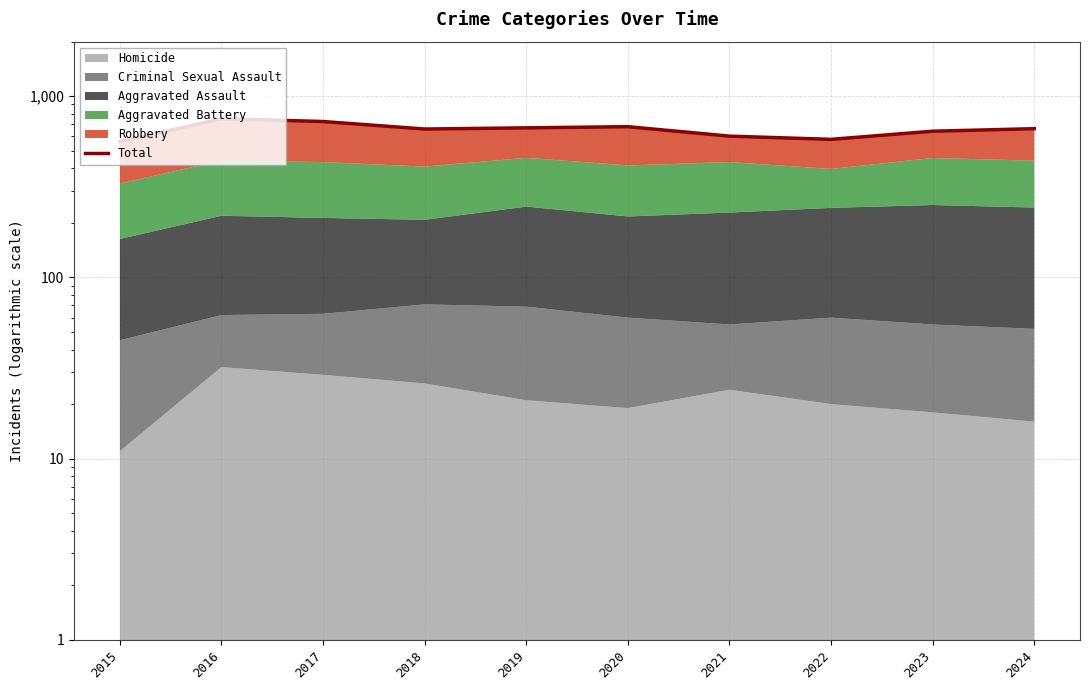

What is the sum of all values?

6528